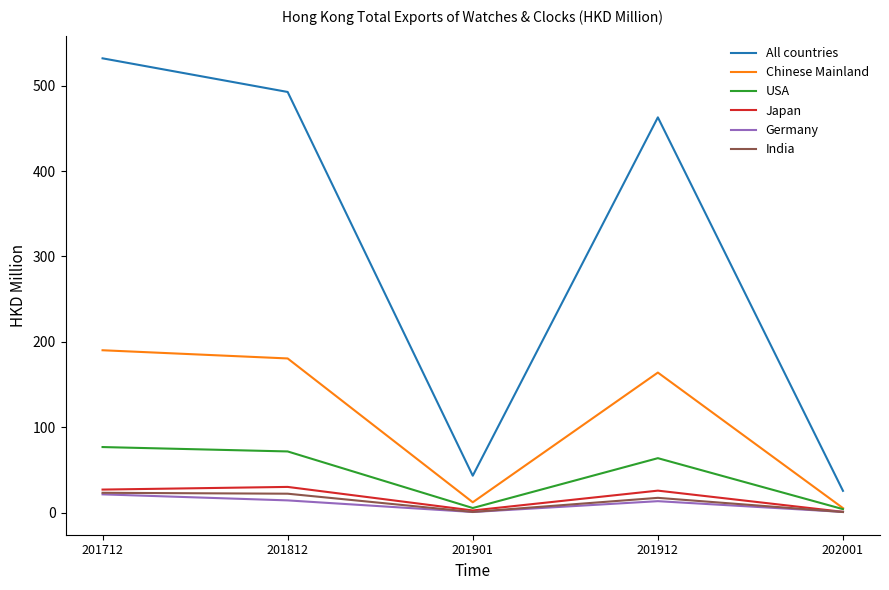

At which label is All countries closest to 278?

201912